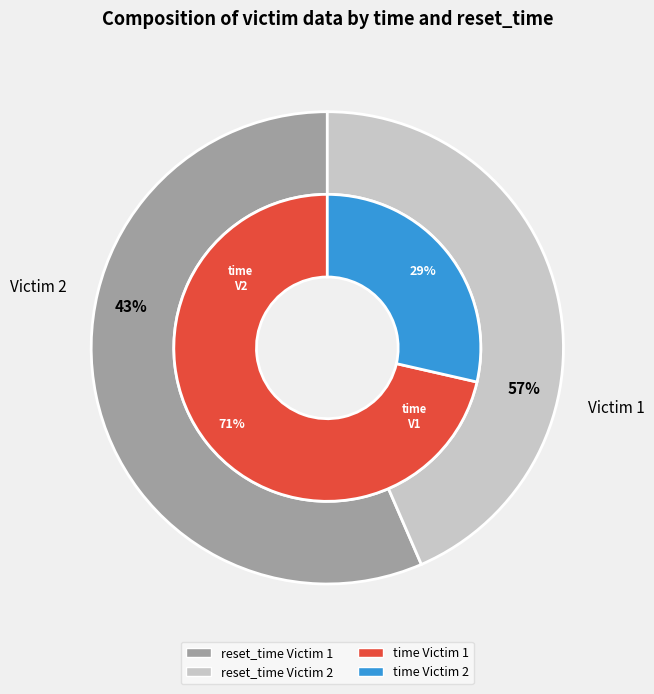

Is there any slice that represents more than half of the pie?

Yes